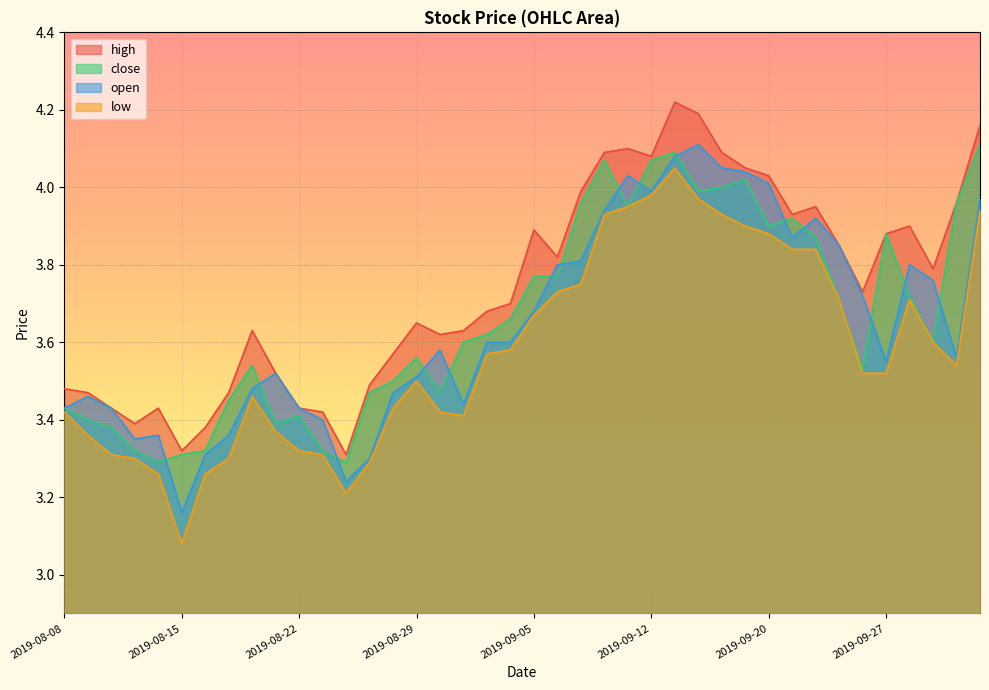

True or false: low and high intersect in this chart.

False